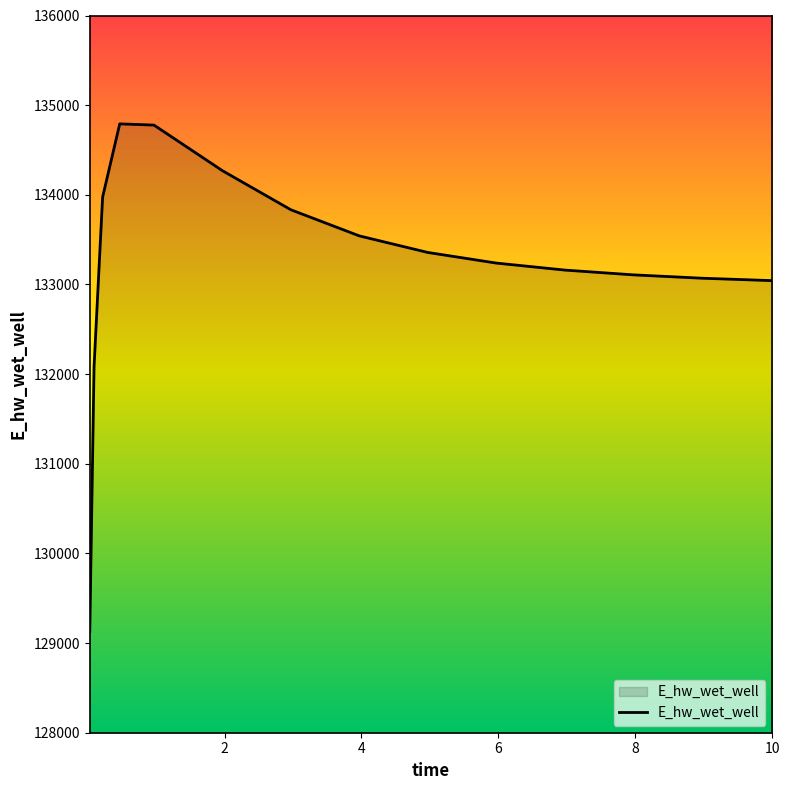

What is the smallest value displayed?

129131.1